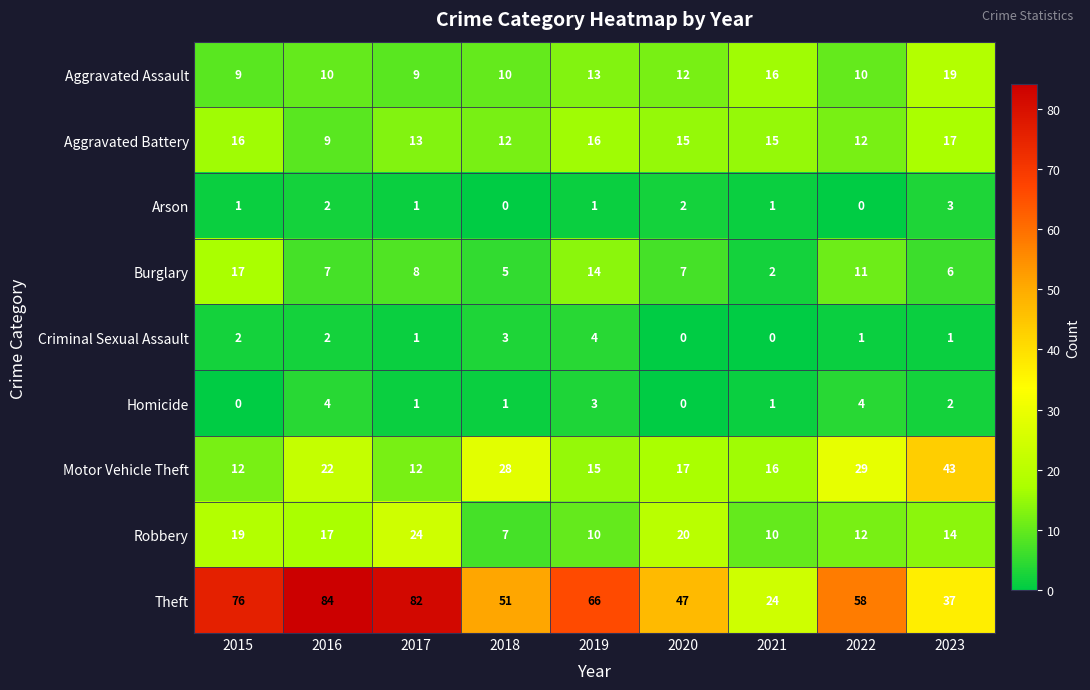

Where does the Criminal Sexual Assault series first go above 1?

2015